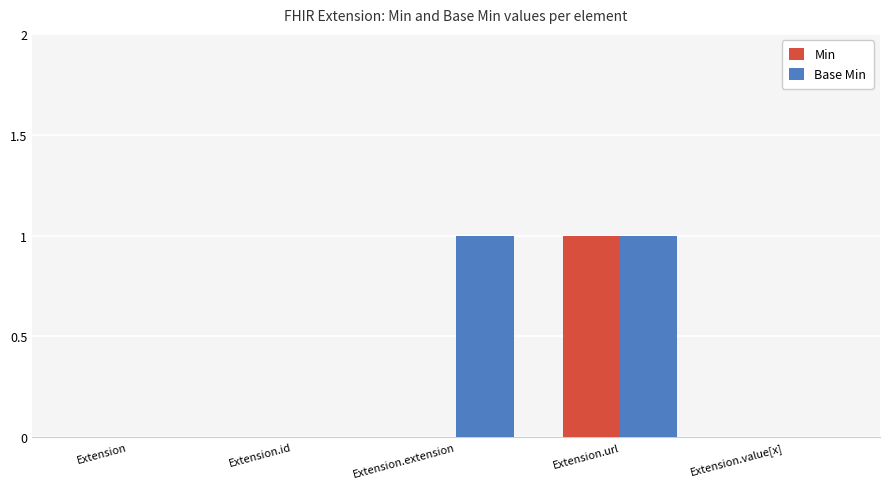

Which series has the largest total across all categories?

Base Min